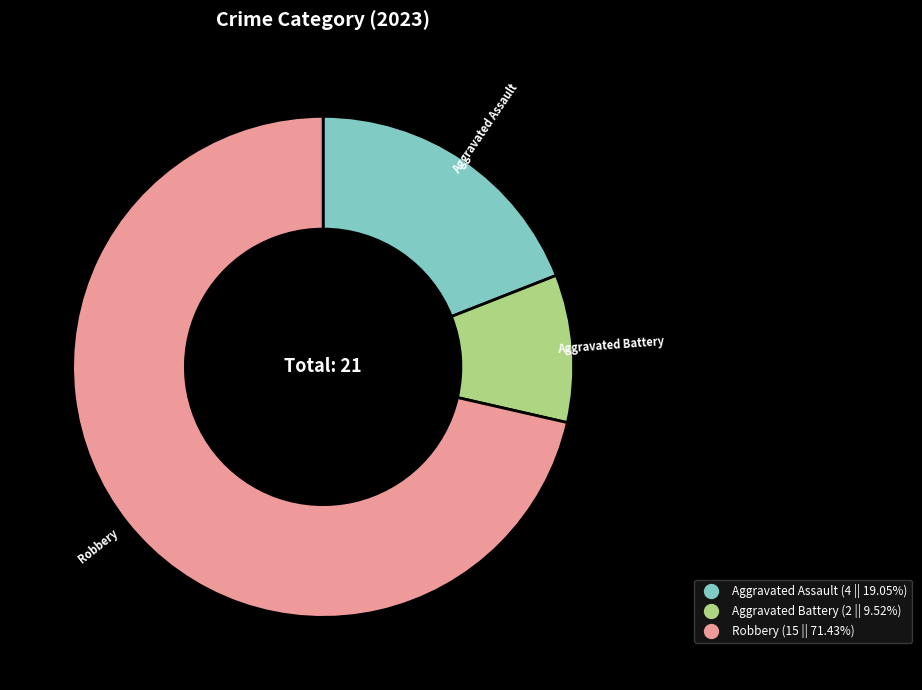

Is there any slice that represents more than half of the pie?

Yes